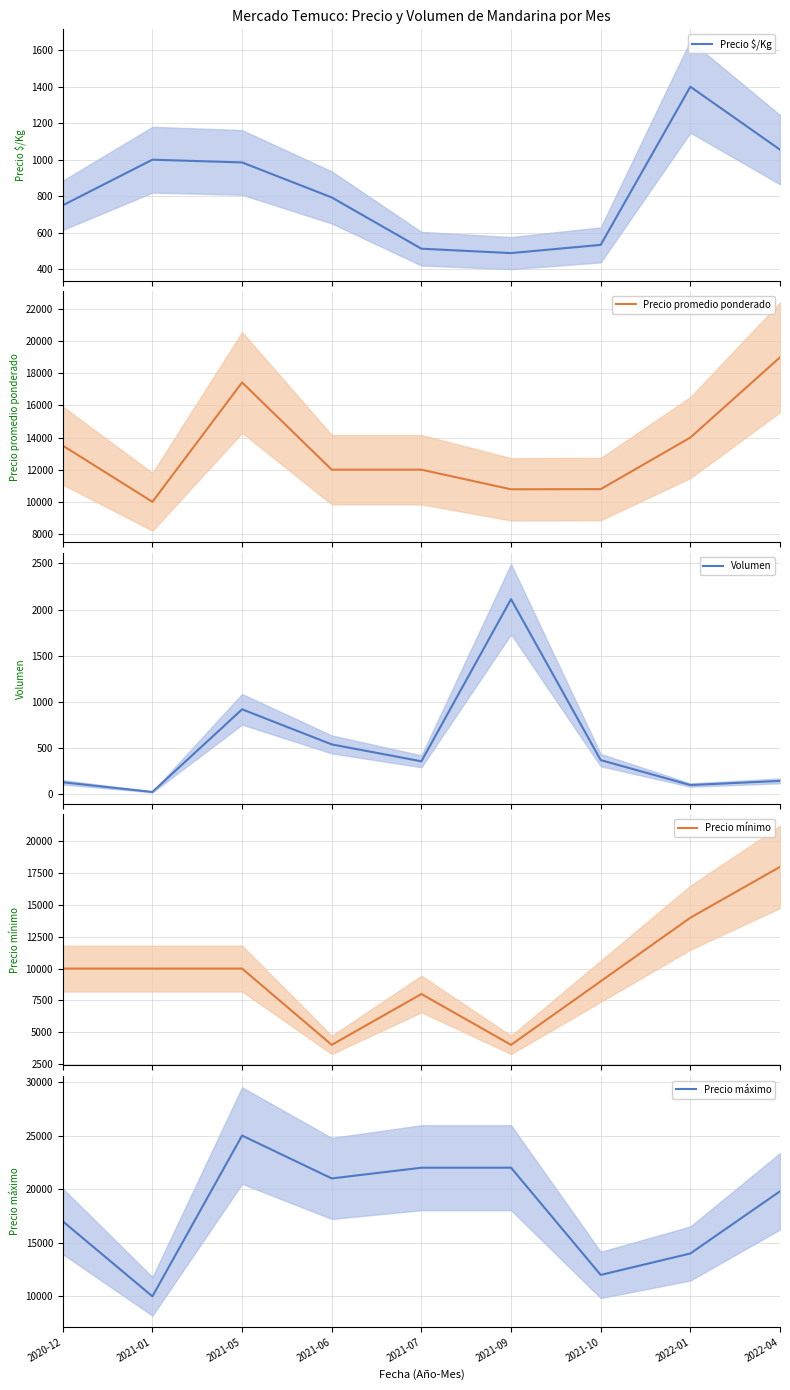

What are all the series names shown in the legend?

Precio $/Kg, Precio promedio ponderado, Volumen, Precio mínimo, Precio máximo